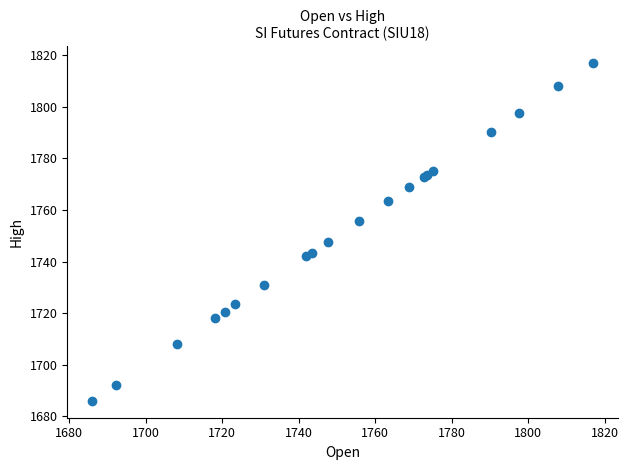

What Y value in the scatter plot is closest to 1751?

1747.8